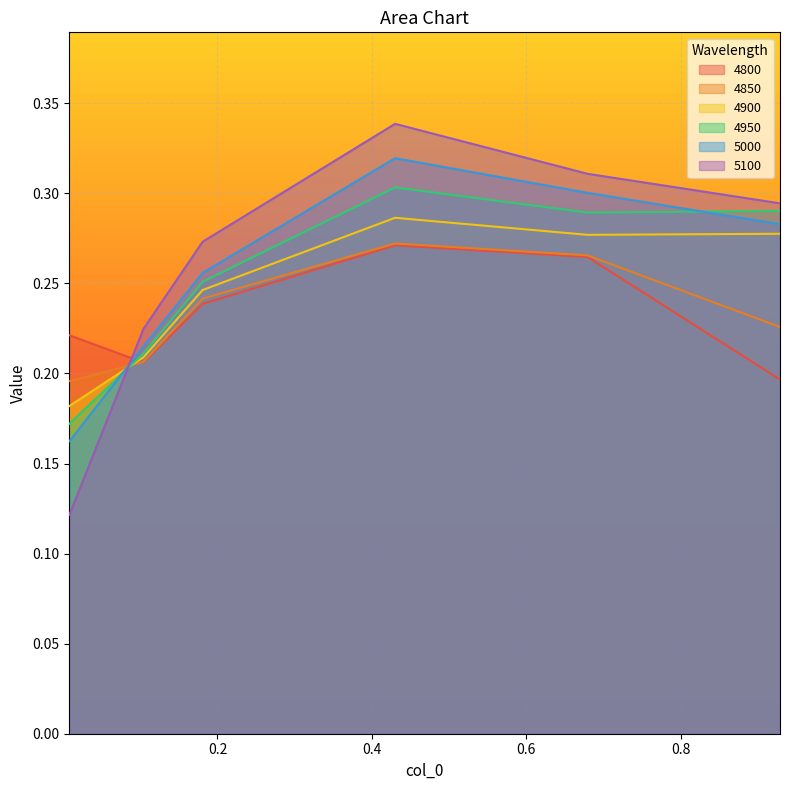

The value of 5000 at 0.1041095890410959 is 0.2. True or false?

True